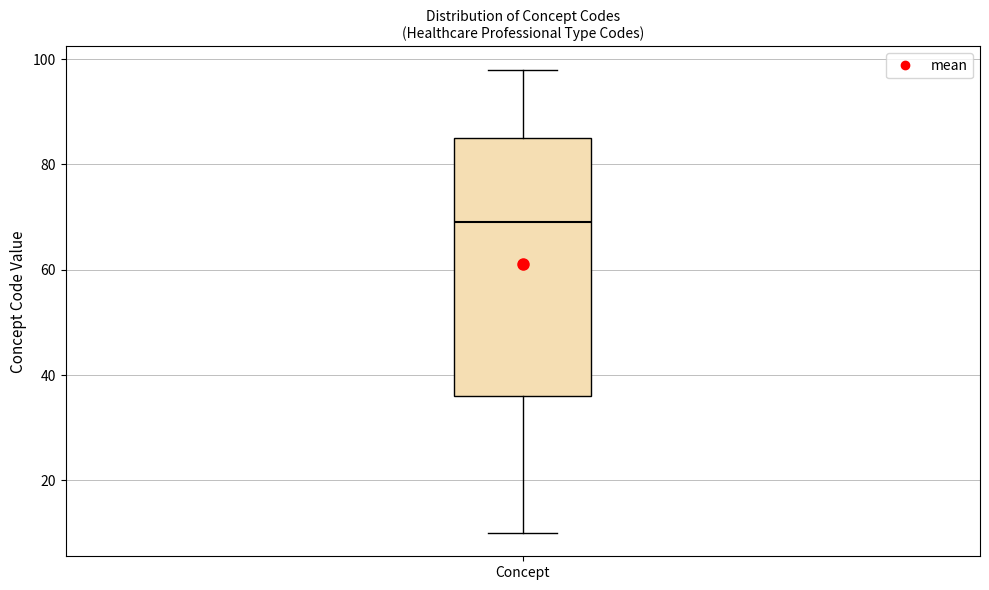

Where does the upper whisker of the box for Concept end on the y-axis? The values are not printed on the chart, so give them approximately, as read against the axis.

98